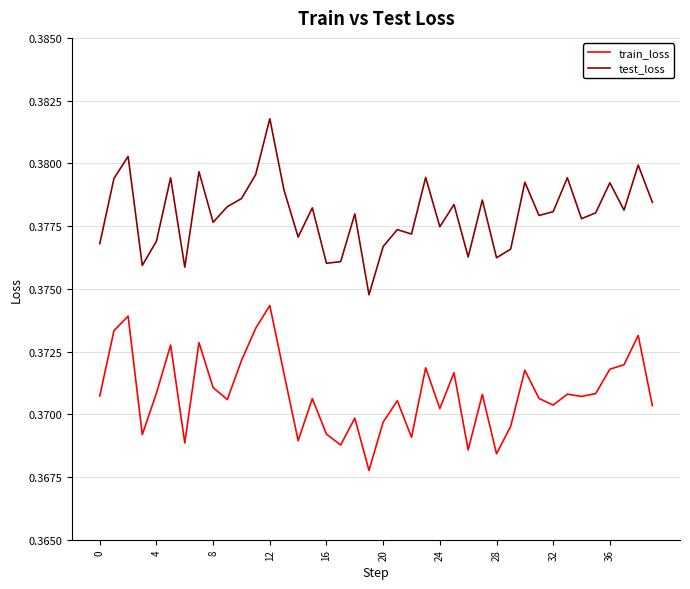

True or false: train_loss and test_loss cross at least once.

False